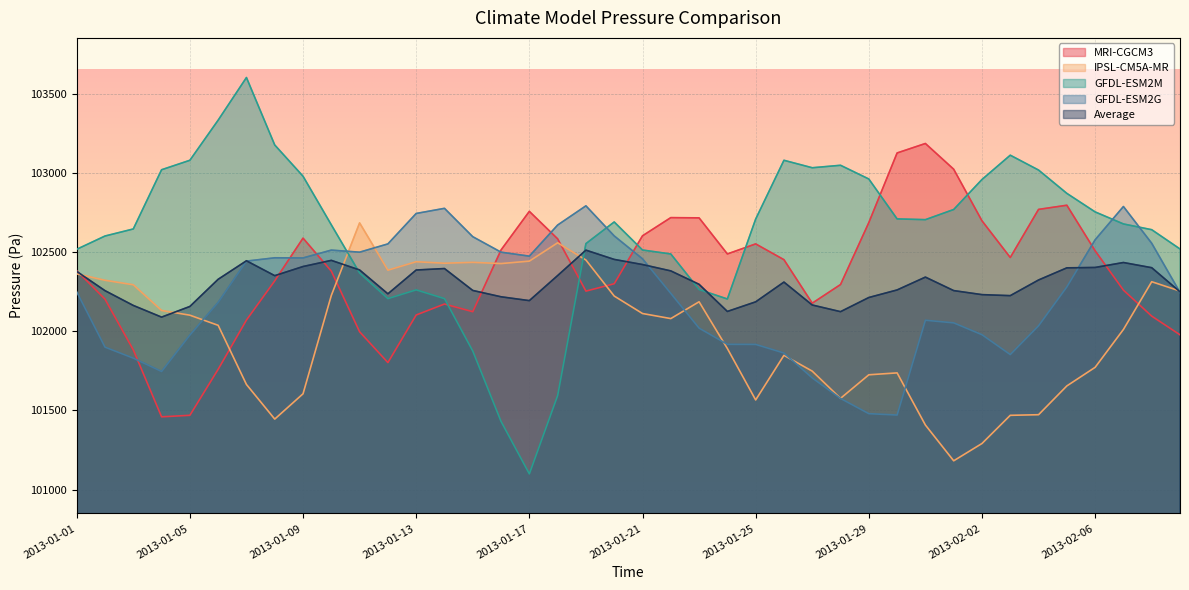

Which series ends up on top after the final intersection of GFDL-ESM2M and MRI-CGCM3?

GFDL-ESM2M